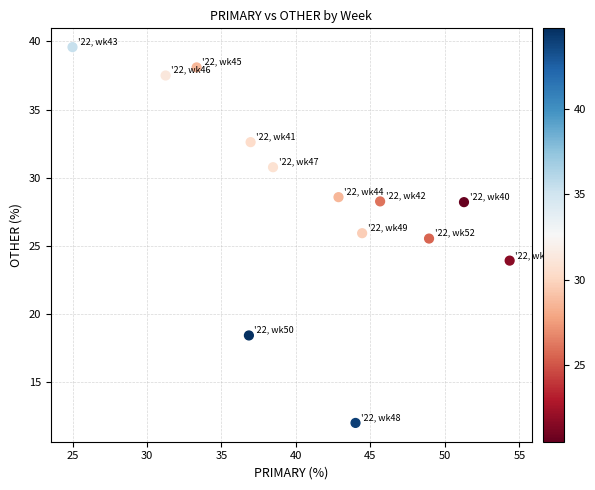

What Y value in the scatter plot is closest to 25?

25.5